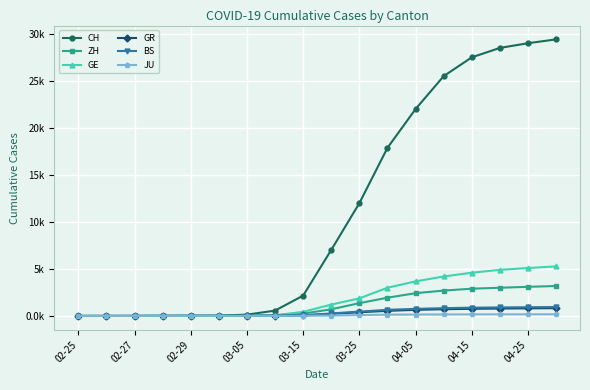

What are all the series names shown in the legend?

CH, ZH, GE, GR, BS, JU